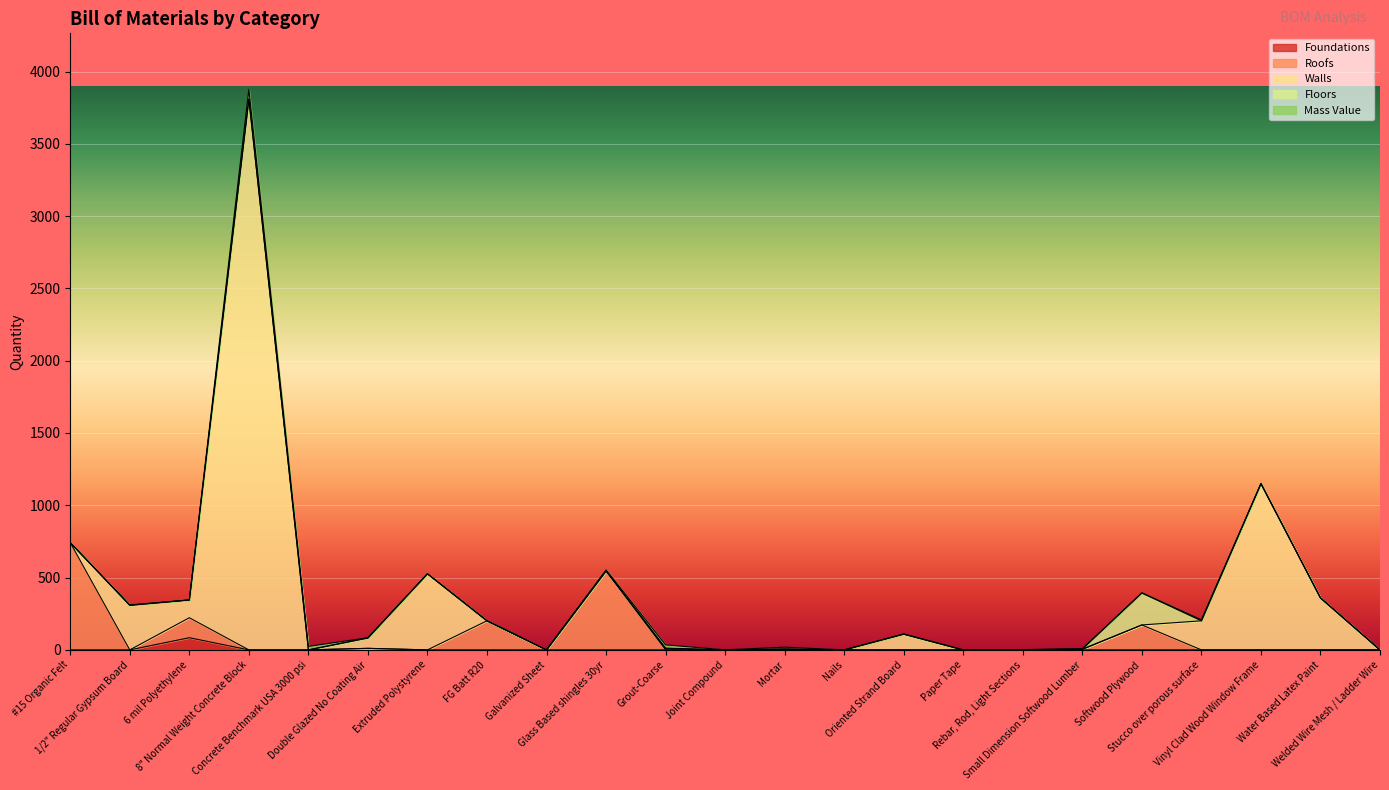

At which label is Total Quantity closest to 1904?

Vinyl Clad Wood Window Frame